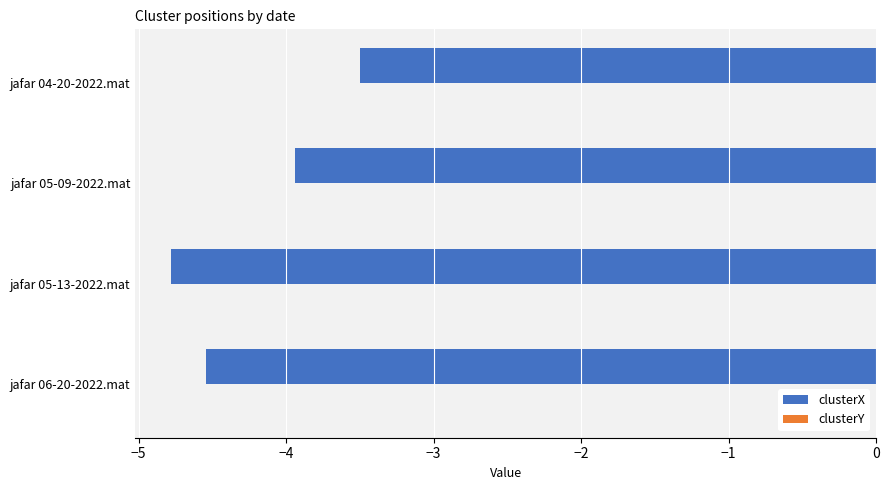

At which category is the sum across all series the highest?

jafar 04-20-2022.mat